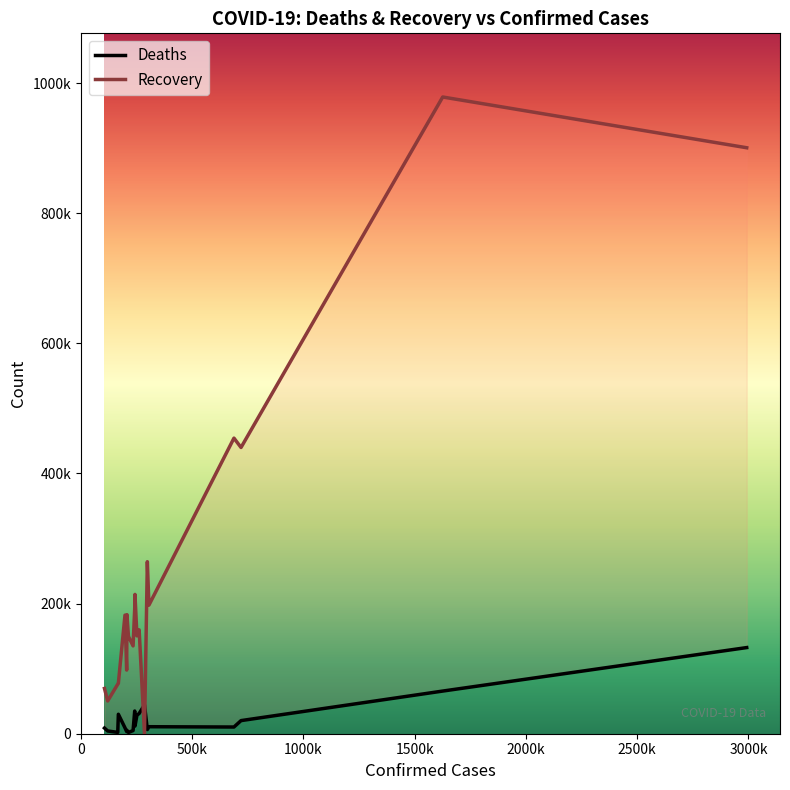

Which series has the widest spread of values?

Recovery